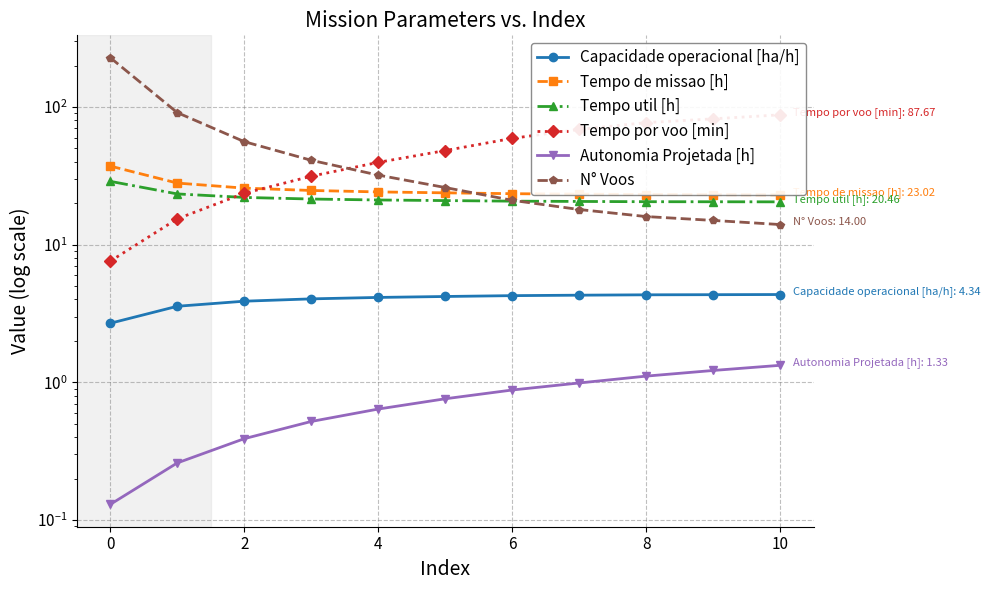

Rank the series by their maximum value, from highest to lowest.

N° Voos, Tempo por voo [min], Tempo de missao [h], Tempo util [h], Capacidade operacional [ha/h], Autonomia Projetada [h]